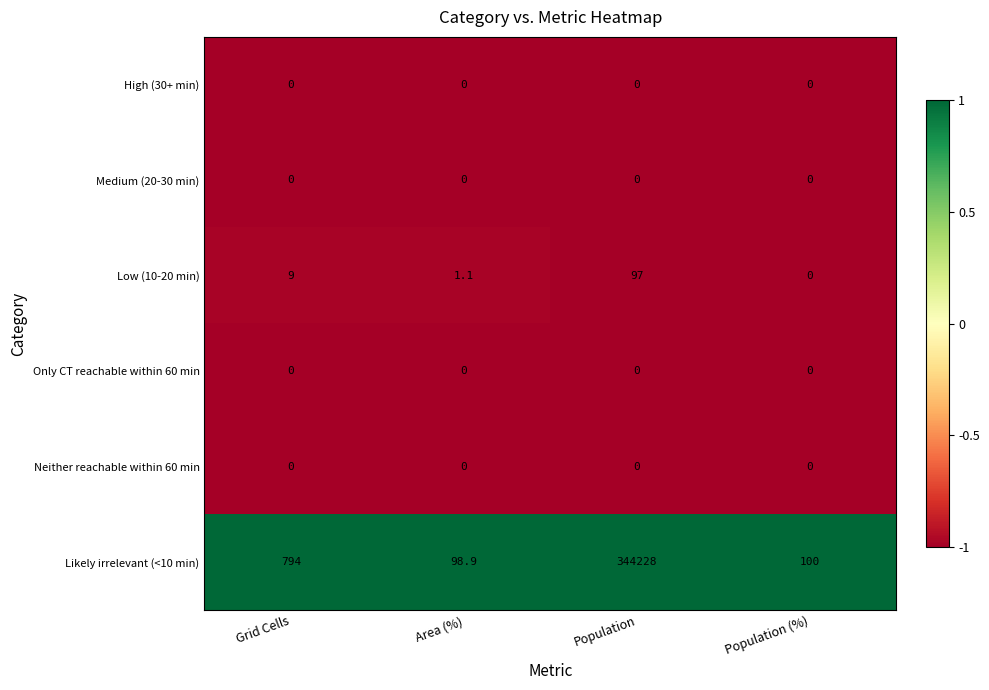

The Low (10-20 min) series shows 5.4 at Grid Cells. True or false?

False